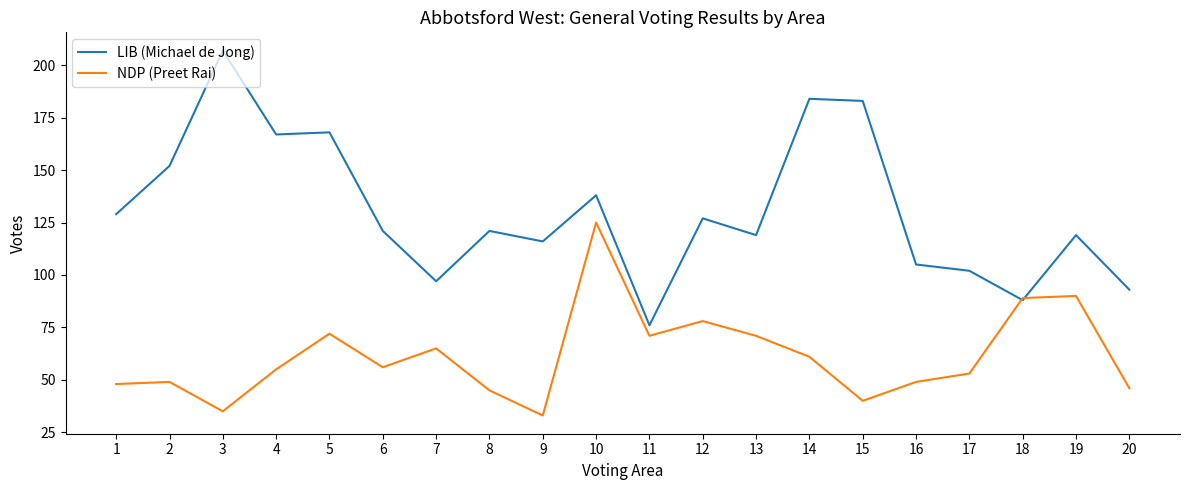

Reading left to right, list all the values displayed in this chart.

LIB (Michael de Jong): 129	152	207	167	168	121	97	121	116	138	76	127	119	184	183	105	102	88	119	93
NDP (Preet Rai): 48	49	35	55	72	56	65	45	33	125	71	78	71	61	40	49	53	89	90	46